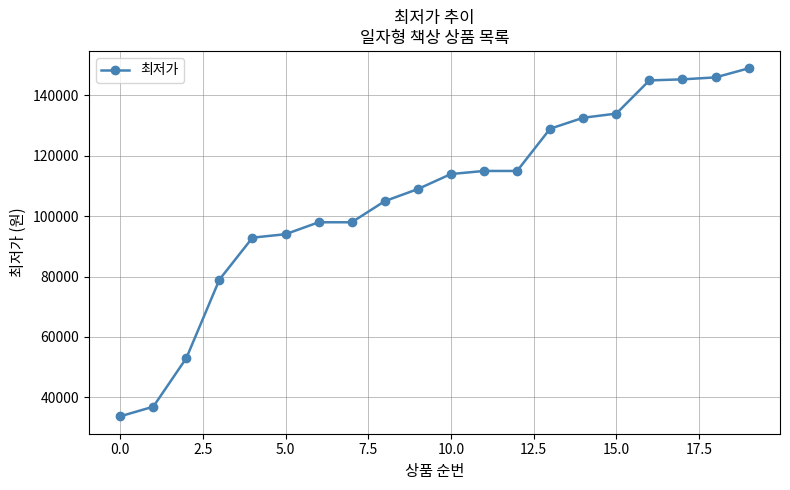

What is the value of the 9th point from the left?

105000